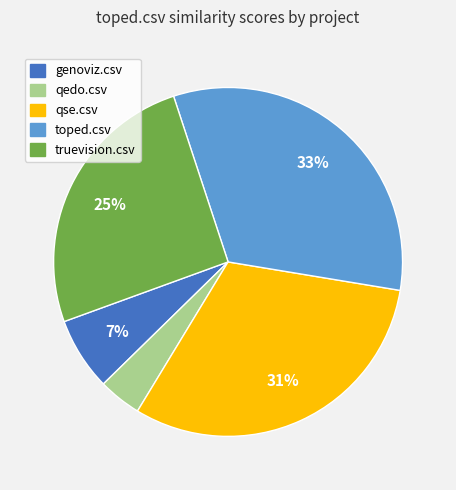

Does any single category account for the majority?

No